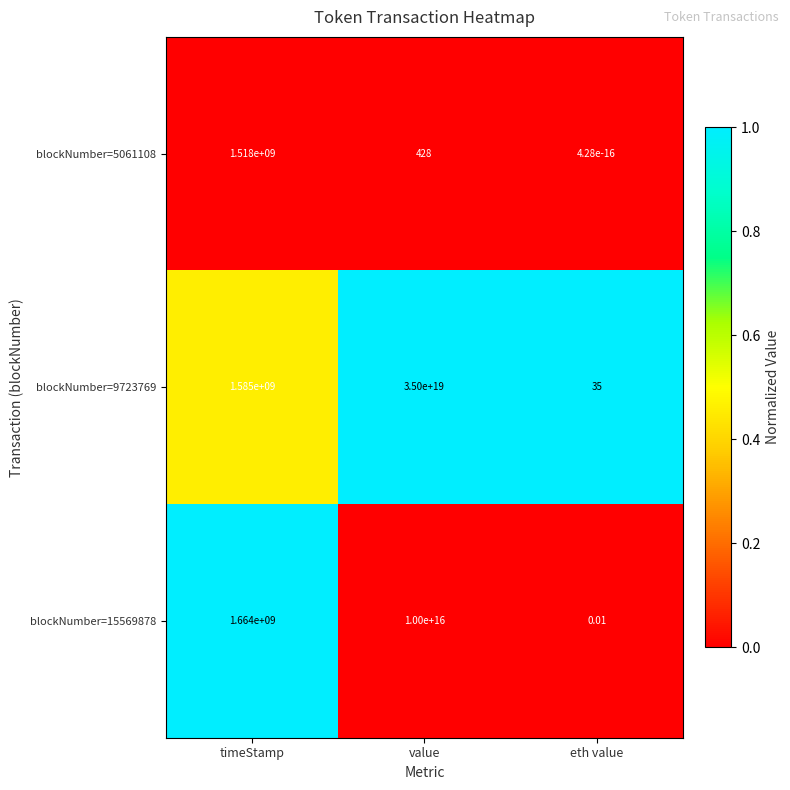

Rank the categories by blockNumber=9723769 value from lowest to highest.

eth value, timeStamp, value